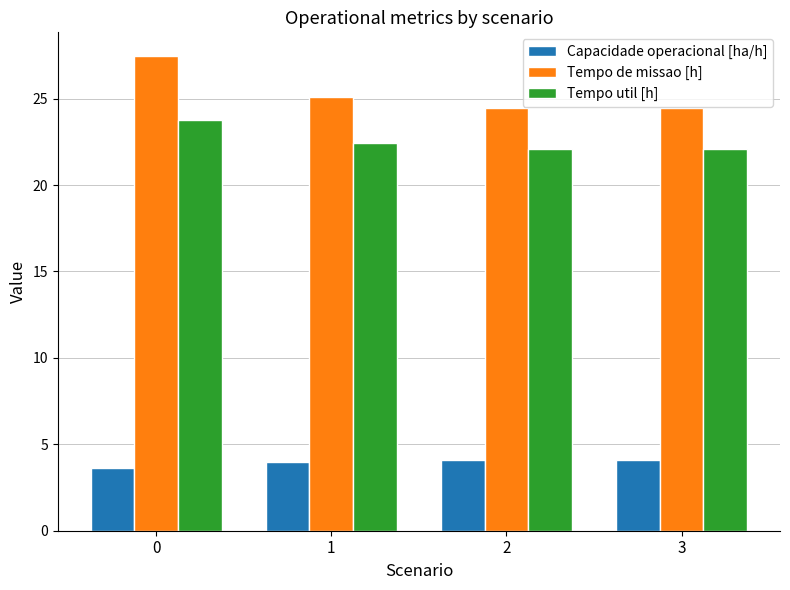

Is the value of Capacidade operacional [ha/h] at 0 greater than the value of Tempo util [h] at 0?

No